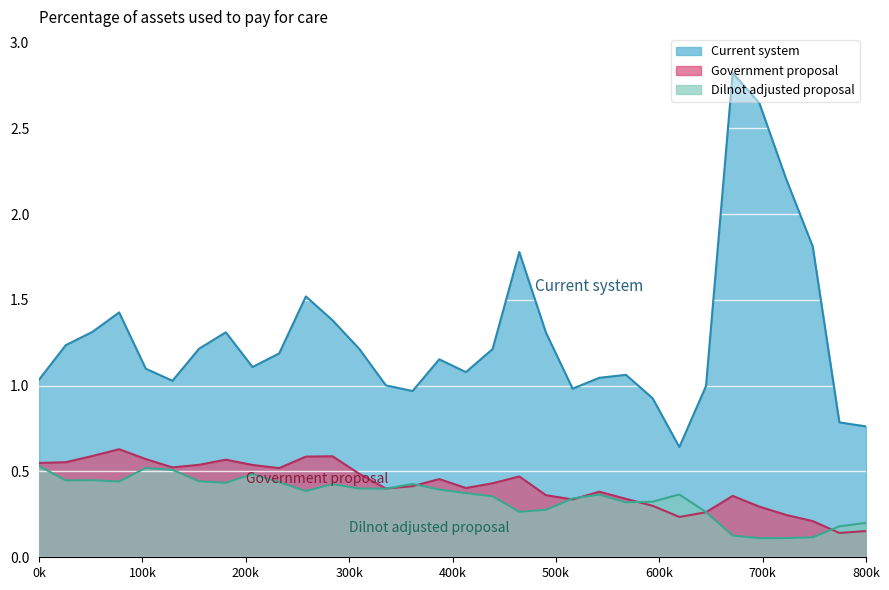

Is the value of Government proposal at 24 greater than the value of Current system at 19?

No